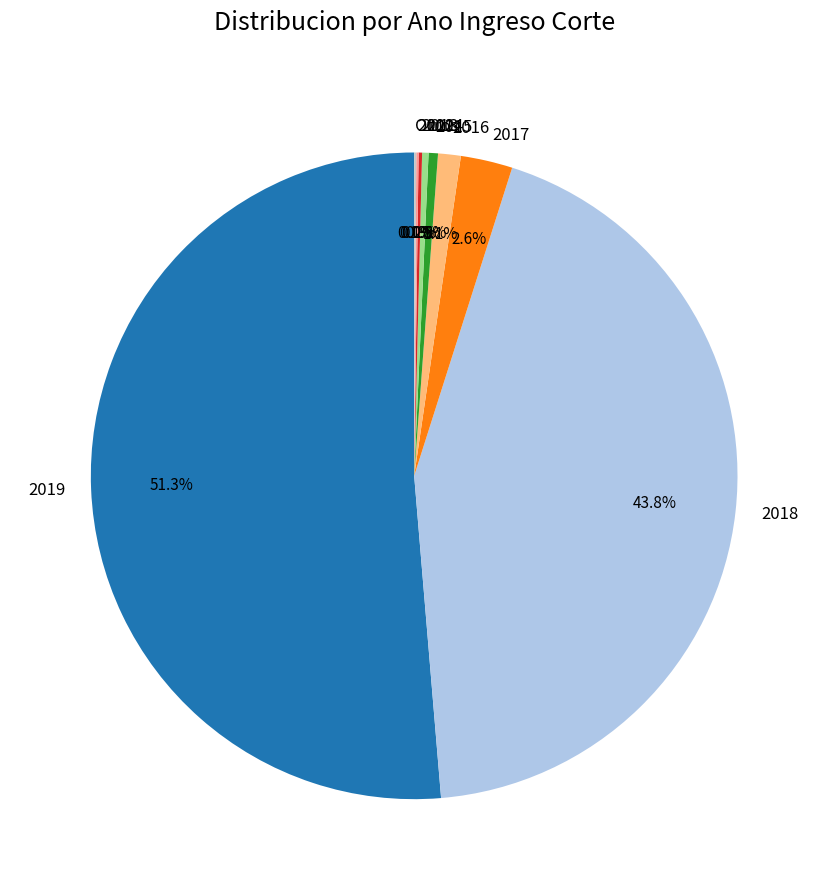

What is the total percentage of 2017 and 2019?

53.9%